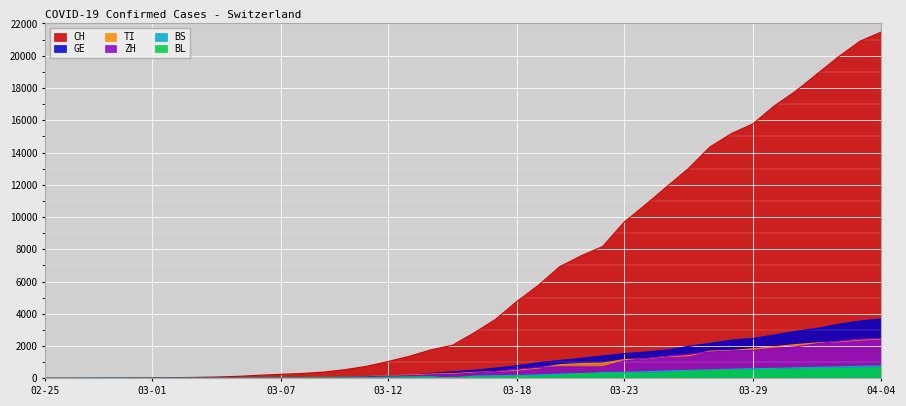

Is the value of BL at 2020-04-02 greater than the value of TI at 2020-03-30?

No